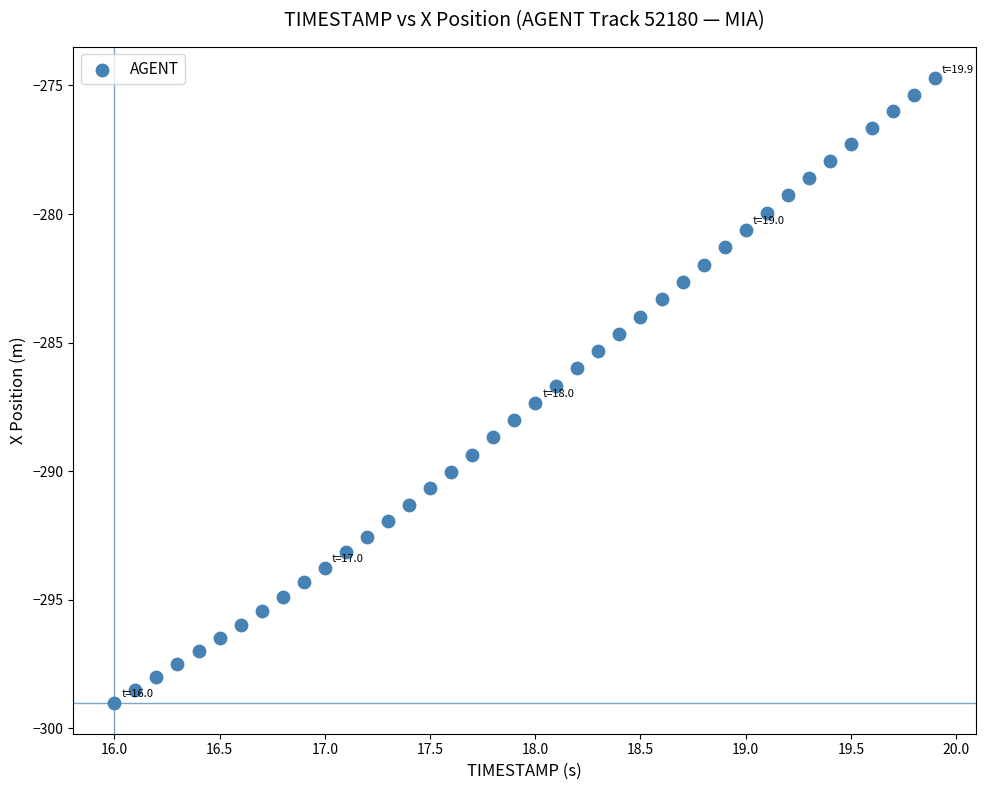

What is the range of X values (max minus min)?

3.9